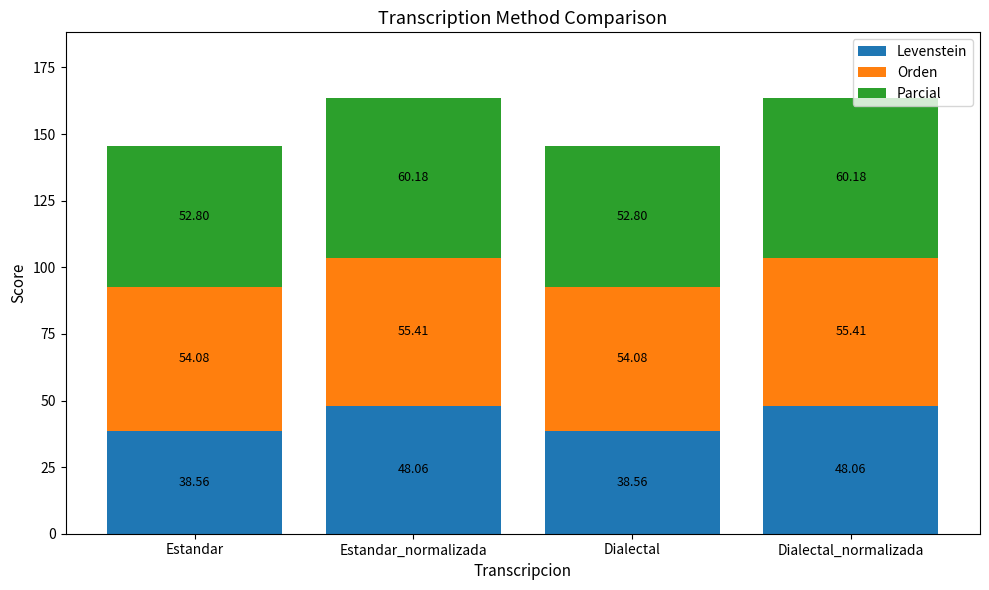

What is the sum of the Levenstein values at Dialectal_normalizada and Estandar_normalizada?

96.1